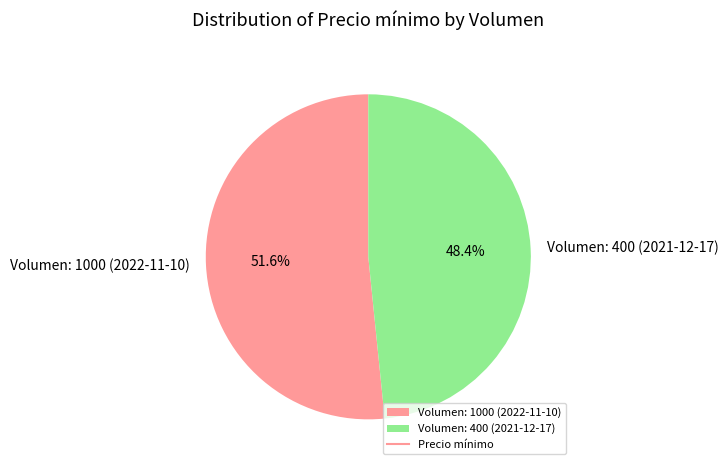

How much of the chart is everything except Volumen: 400 (2021-12-17)?

51.6%